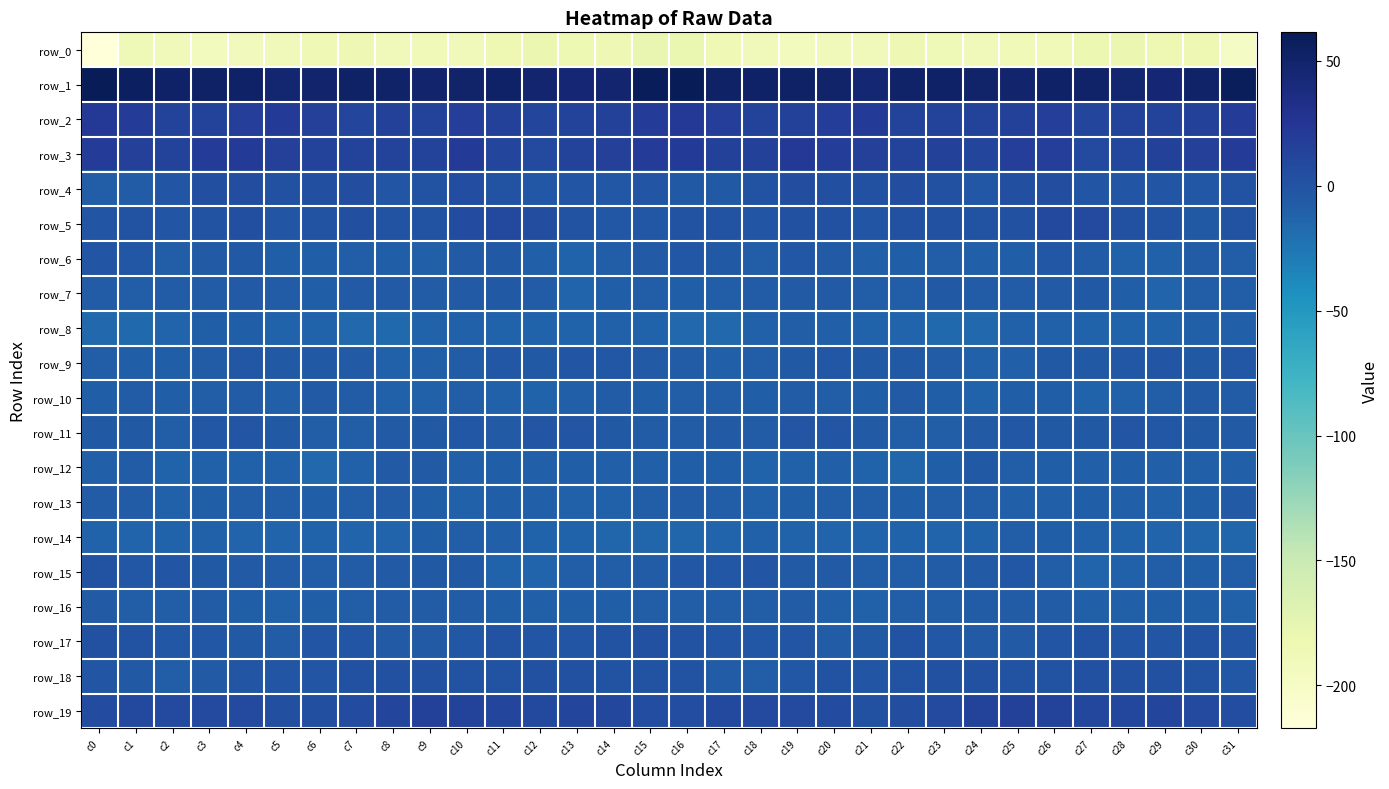

Reading right to left, what are all the values shown in this chart?

row_0: -199.3	-184.5	-184.1	-180.6	-182.1	-188.6	-187.9	-189.4	-187.0	-185.2	-189.3	-190.7	-192.7	-190.8	-186.0	-179.6	-179.0	-184.7	-182.8	-180.4	-184.4	-189.6	-188.0	-189.2	-185.4	-186.5	-190.0	-191.4	-192.6	-189.3	-187.0	-217.2
row_1: 59.1	51.3	44.3	46.4	50.8	51.7	49.2	50.5	52.4	51.4	45.8	50.5	53.2	52.0	53.7	60.6	59.3	47.7	44.3	47.6	52.6	49.8	49.4	51.4	52.8	49.1	46.5	52.4	52.9	51.8	54.9	61.4
row_2: 19.7	15.5	14.4	12.7	12.2	17.3	15.0	14.4	12.9	13.9	20.1	18.8	15.0	13.2	17.5	22.4	19.6	14.7	14.1	11.6	14.7	17.4	13.7	14.8	12.2	16.4	20.4	17.4	13.6	14.1	19.1	22.5
row_3: 20.0	16.3	15.5	10.0	7.5	17.3	17.1	11.7	15.2	13.6	15.9	18.3	21.4	15.3	14.7	20.2	19.1	15.8	14.1	7.5	10.4	20.1	13.5	13.5	14.6	14.1	16.2	20.3	19.3	13.9	15.8	19.4
row_4: 1.3	-3.3	-2.3	-2.5	-2.2	4.2	2.7	-3.3	1.7	4.6	2.0	3.1	4.5	0.7	-4.5	-3.9	-2.2	-3.6	-2.1	-2.8	-0.2	5.6	-0.5	-2.1	3.8	3.4	2.0	3.9	3.6	-1.5	-6.2	-7.9
row_5: -0.0	-4.3	-0.2	2.3	7.2	8.4	2.0	-0.2	2.4	2.6	-1.5	2.2	1.7	-0.8	-0.2	0.3	-3.5	-3.2	1.0	3.7	9.1	6.0	0.3	0.8	3.1	1.0	-0.6	2.6	0.9	-1.4	0.3	-0.6
row_6: -7.7	-6.4	-11.1	-11.4	-6.4	-3.5	-8.4	-9.7	-7.9	-8.3	-9.8	-5.9	-3.8	-7.7	-4.4	-3.4	-5.5	-7.5	-12.5	-9.8	-4.2	-5.2	-9.7	-8.5	-8.0	-8.9	-9.1	-4.1	-5.4	-7.3	-3.2	-1.4
row_7: -7.8	-7.2	-12.7	-9.0	-4.7	-5.1	-6.2	-6.1	-5.0	-7.3	-7.7	-5.5	-5.9	-6.2	-7.3	-8.5	-7.5	-8.9	-12.8	-6.7	-4.5	-5.6	-6.5	-5.2	-5.5	-8.3	-6.6	-5.3	-6.1	-6.5	-7.7	-7.0
row_8: -10.4	-10.2	-12.1	-12.0	-12.0	-11.5	-11.3	-15.3	-16.8	-13.2	-12.2	-9.5	-8.0	-10.5	-15.7	-15.0	-11.6	-10.8	-12.2	-12.3	-11.6	-11.2	-12.5	-16.4	-15.8	-12.5	-11.9	-8.4	-8.5	-12.7	-16.2	-15.7
row_9: -3.3	-4.3	-1.9	-3.5	-4.0	-4.9	-9.3	-11.2	-7.1	-4.6	-4.3	-3.7	-4.8	-8.2	-9.7	-6.7	-5.5	-3.5	-1.6	-4.8	-3.1	-7.0	-10.4	-10.5	-5.5	-4.0	-5.0	-3.4	-6.2	-9.3	-9.1	-7.4
row_10: -6.4	-6.0	-7.9	-11.5	-12.0	-8.8	-8.7	-12.2	-8.4	-5.3	-9.2	-8.0	-6.5	-8.5	-7.5	-7.7	-8.5	-6.3	-9.6	-12.0	-10.9	-8.0	-10.5	-11.5	-6.6	-6.0	-9.8	-6.7	-7.2	-8.6	-7.1	-8.4
row_11: -5.2	-4.3	-3.2	-1.9	-4.8	-4.2	-3.8	-5.0	-7.5	-7.5	-5.9	-2.7	-2.6	-6.1	-5.3	-6.1	-7.0	-4.0	-2.7	-2.4	-5.5	-3.6	-4.1	-5.7	-7.9	-7.2	-4.1	-2.8	-2.9	-7.2	-4.1	-4.1
row_12: -10.1	-9.4	-9.7	-9.1	-10.0	-9.2	-7.9	-4.5	-9.0	-14.4	-12.6	-10.0	-11.0	-12.4	-8.3	-8.3	-10.0	-9.8	-9.2	-9.7	-9.2	-9.9	-5.7	-5.5	-11.0	-15.1	-10.7	-10.7	-11.0	-11.9	-7.1	-9.4
row_13: -5.5	-9.2	-11.5	-10.0	-8.6	-10.0	-9.8	-7.6	-7.3	-9.1	-8.1	-8.2	-8.6	-11.0	-8.0	-6.3	-7.3	-10.6	-11.0	-9.5	-8.5	-10.9	-8.8	-7.1	-7.7	-9.2	-8.2	-8.1	-9.2	-10.7	-6.8	-7.0
row_14: -13.7	-14.5	-13.2	-12.2	-11.4	-8.4	-7.5	-11.7	-13.6	-12.6	-12.8	-13.1	-12.1	-11.2	-13.0	-13.7	-14.3	-13.9	-12.6	-12.5	-10.3	-7.4	-8.5	-13.2	-13.1	-12.5	-13.2	-12.8	-11.4	-11.7	-13.2	-11.9
row_15: -8.1	-8.4	-7.8	-10.8	-13.6	-8.1	-3.7	-5.1	-6.5	-7.6	-7.6	-5.5	-5.1	-2.5	-3.4	-3.9	-6.3	-8.1	-8.1	-13.0	-12.4	-5.0	-4.3	-5.7	-6.7	-7.7	-7.1	-5.3	-4.5	-1.9	-3.3	0.3
row_16: -11.2	-9.2	-8.8	-9.6	-9.7	-7.1	-6.3	-6.9	-7.6	-8.1	-10.8	-10.0	-6.6	-7.9	-7.9	-7.9	-7.8	-9.3	-8.6	-10.1	-8.8	-6.2	-6.9	-7.0	-7.4	-9.0	-11.4	-8.3	-7.0	-7.7	-7.5	-5.1
row_17: -1.4	1.4	-0.9	-2.2	0.1	-1.0	-5.3	-5.9	-2.9	0.1	-4.4	-6.4	-2.8	-3.7	-1.8	1.3	2.3	0.5	-1.6	-1.7	0.5	-3.0	-6.0	-5.1	-1.2	-0.9	-6.3	-4.9	-2.9	-3.4	-0.5	1.8
row_18: -3.4	-0.6	1.8	2.4	2.1	0.2	1.0	2.2	2.3	0.1	-1.7	0.2	-3.4	-7.7	-6.5	0.3	0.4	0.3	2.4	2.3	1.5	-0.4	2.0	2.0	2.0	-1.3	-0.9	-0.6	-5.0	-8.2	-4.7	-1.1
row_19: 5.1	7.7	11.3	9.6	9.8	12.7	14.9	13.2	7.3	4.5	2.2	6.1	7.8	7.1	8.5	5.5	5.7	9.4	11.4	9.0	10.4	13.9	15.0	10.9	5.9	3.3	3.0	7.4	7.4	7.9	8.1	6.1